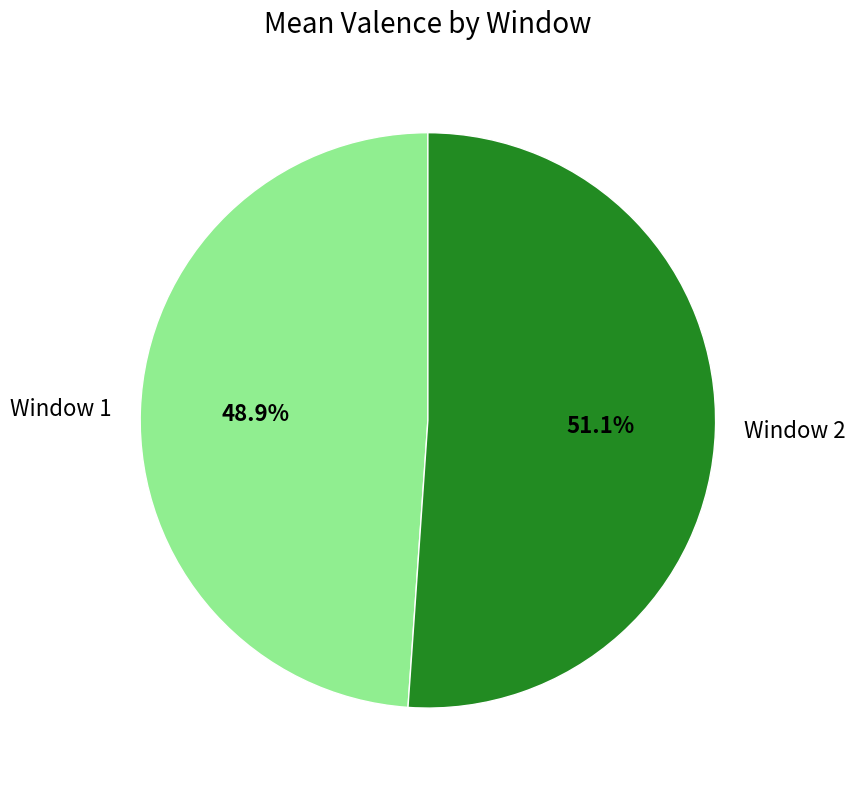

To the nearest percent, what portion does Window 2 represent?

51%